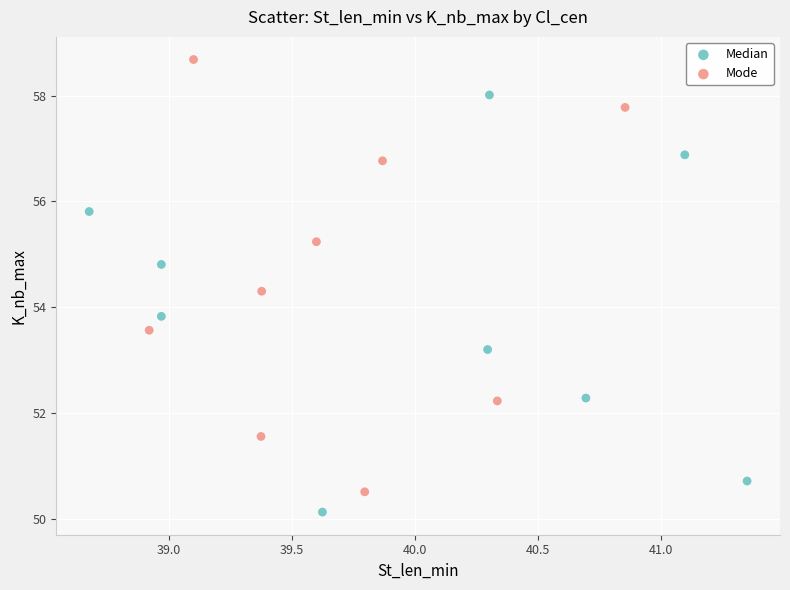

Which series has the largest Y range (max minus min)?

Mode